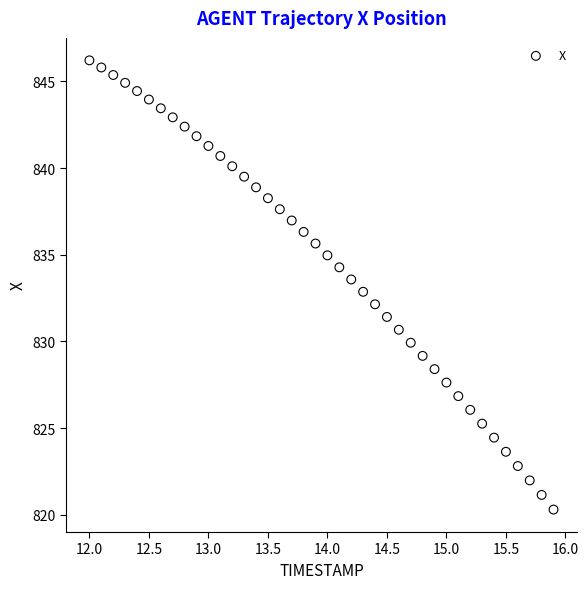

What is the range of Y values (max minus min)?

25.9